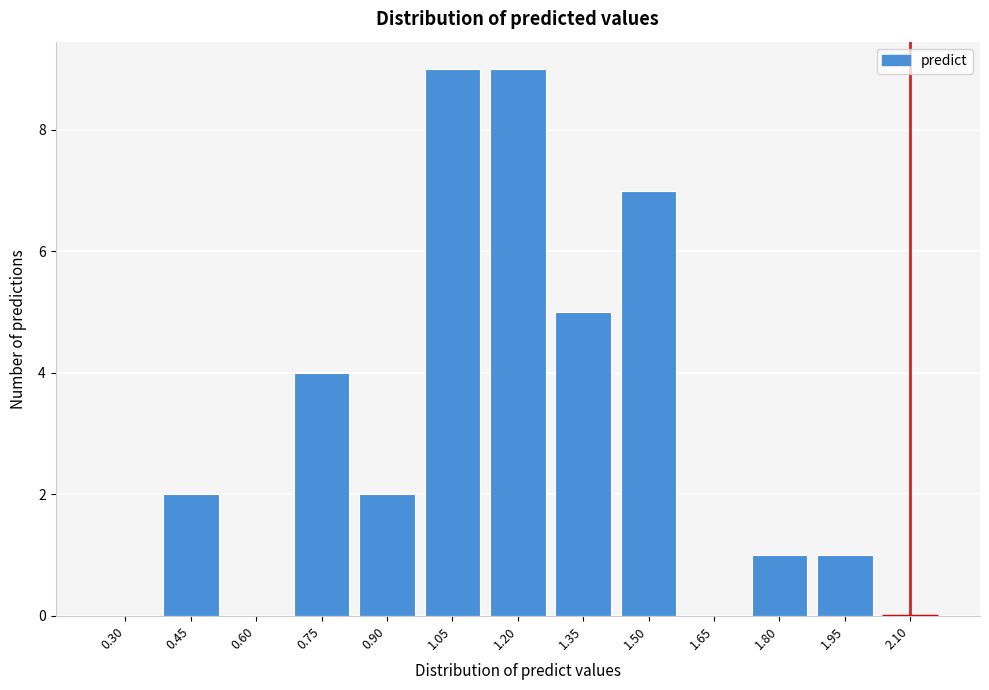

Reading right to left, list all the values displayed in this chart.

2.10=0	1.95=1	1.80=1	1.65=0	1.50=7	1.35=5	1.20=9	1.05=9	0.90=2	0.75=4	0.60=0	0.45=2	0.30=0